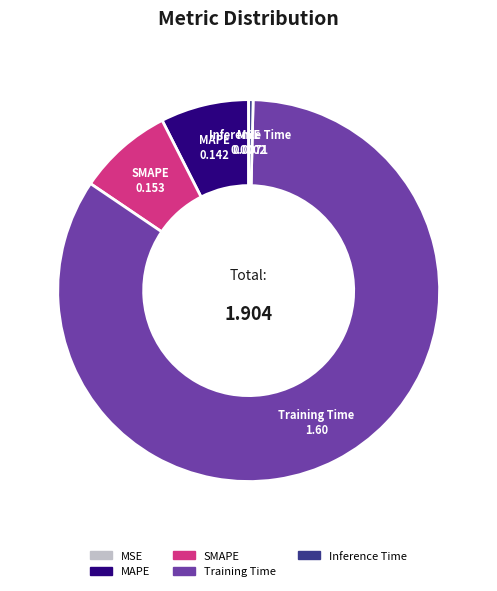

What is the largest slice in the pie chart?

Training Time